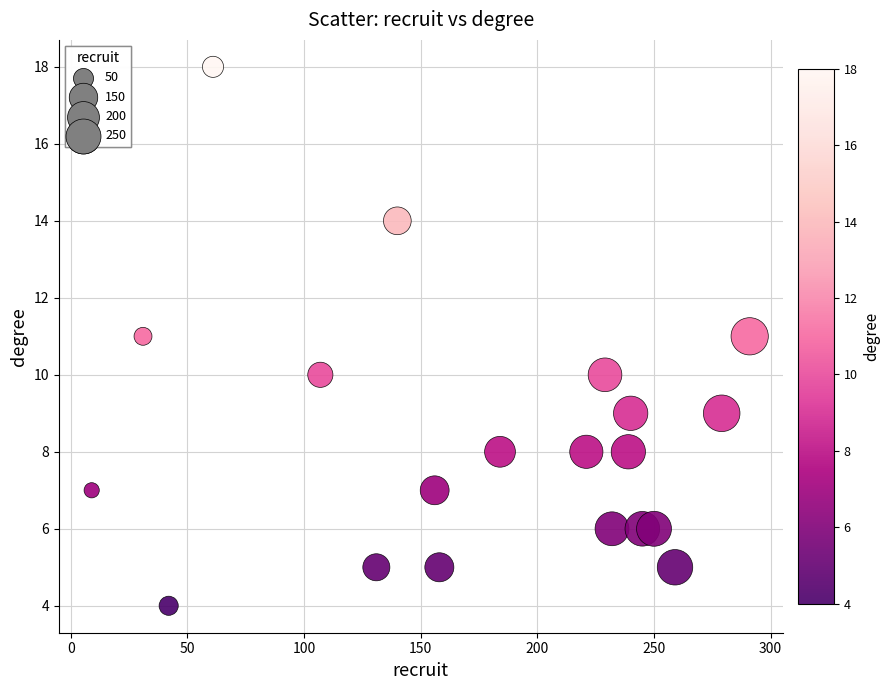

What is the range of Y values (max minus min)?

14